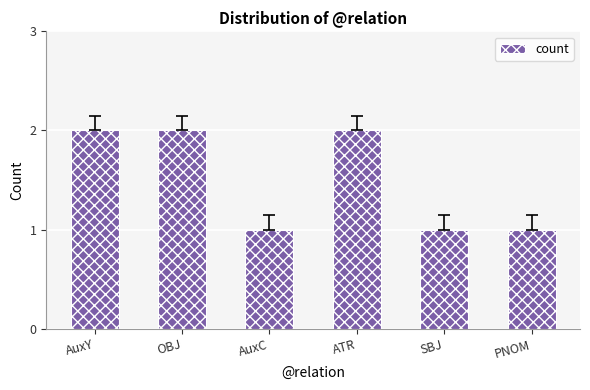

True or false: the data shows 1 at SBJ.

True